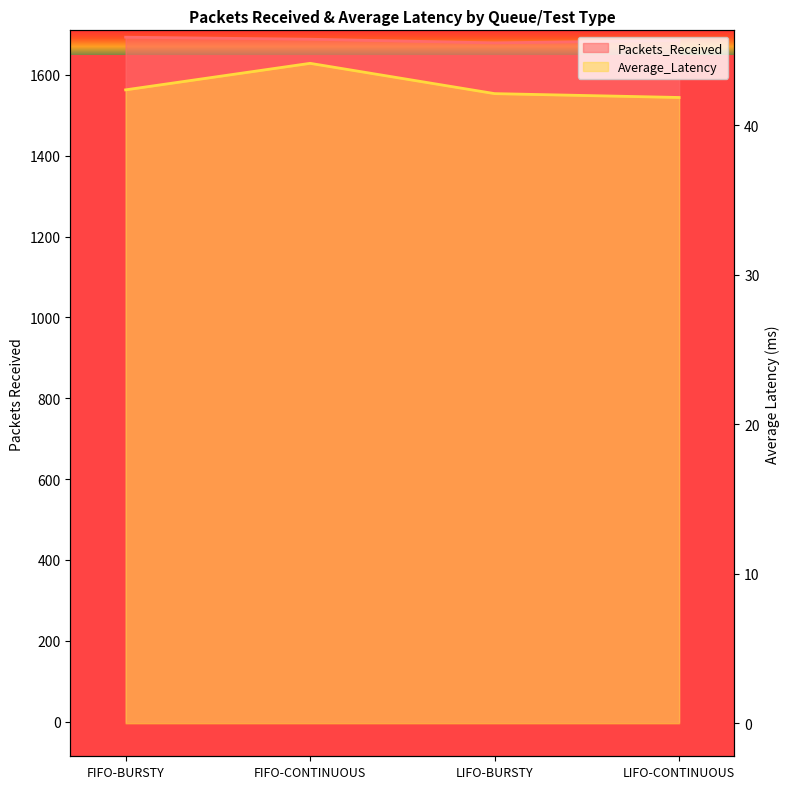

Which label corresponds to the largest value in the chart?

FIFO-BURSTY